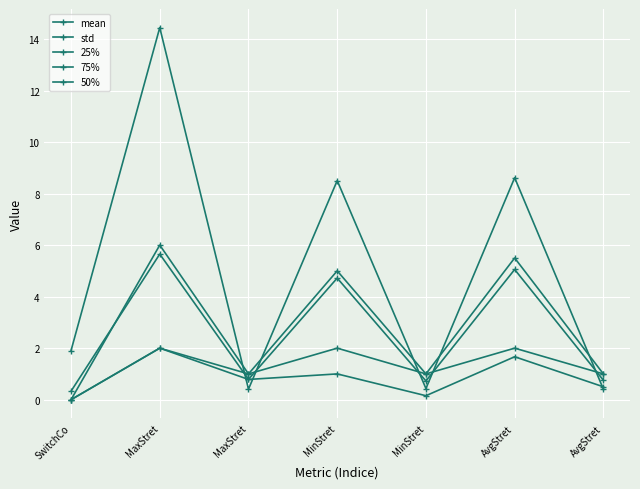

Rank the series at MinStret from highest to lowest value.

std, 75%, mean, 50%, 25%